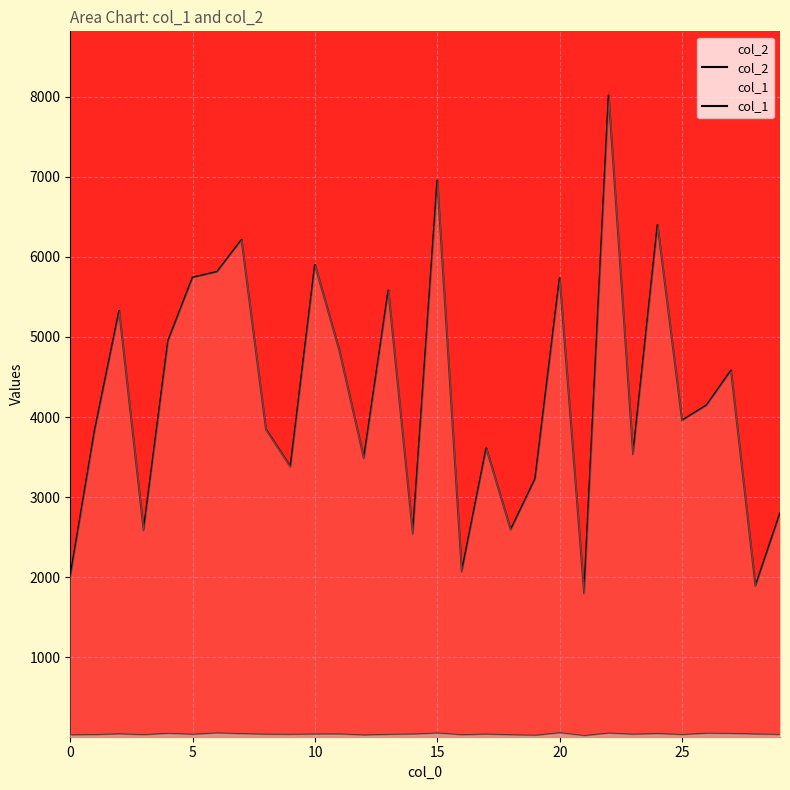

Does the chart display data point markers on the line(s)?

No